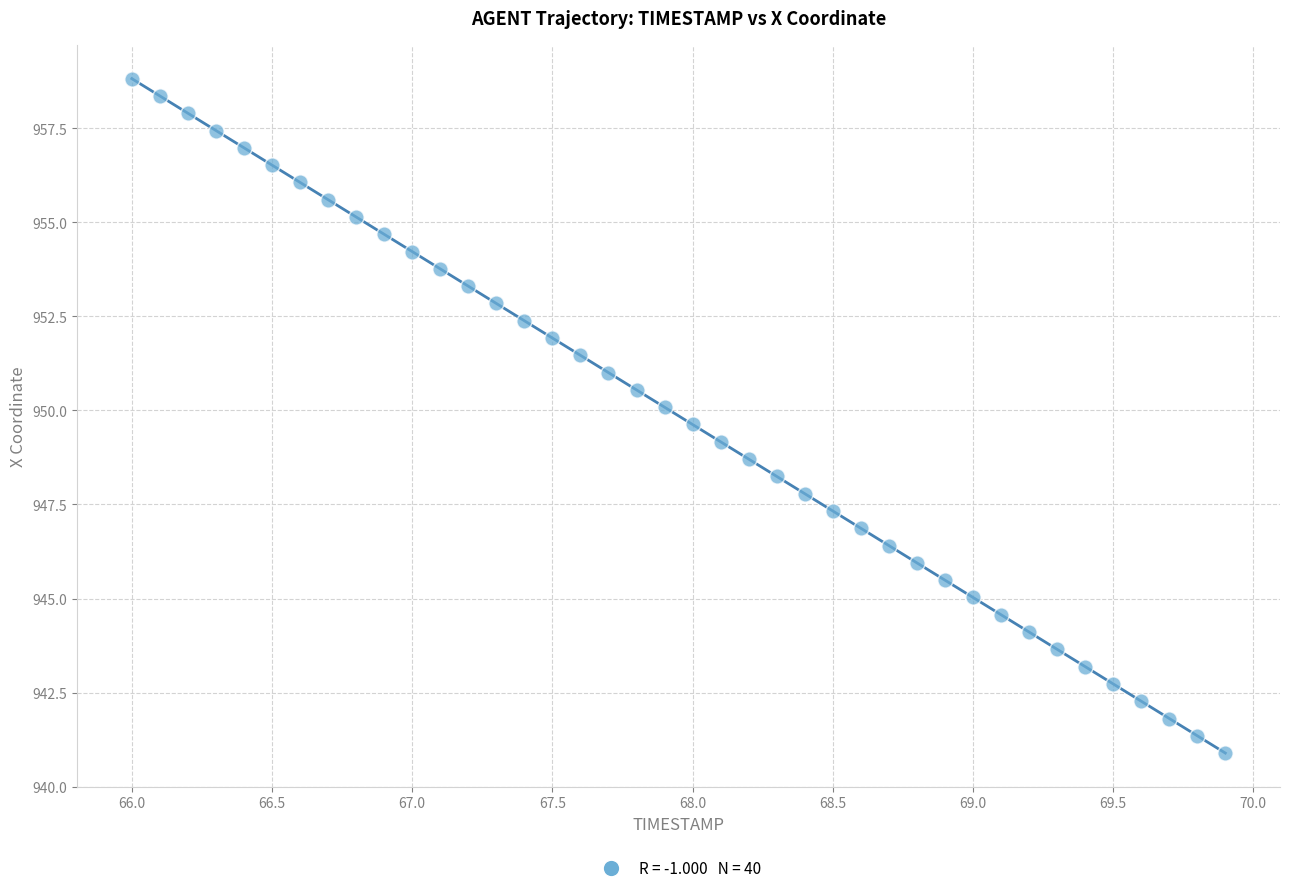

How many points are shown in the scatter plot?

40